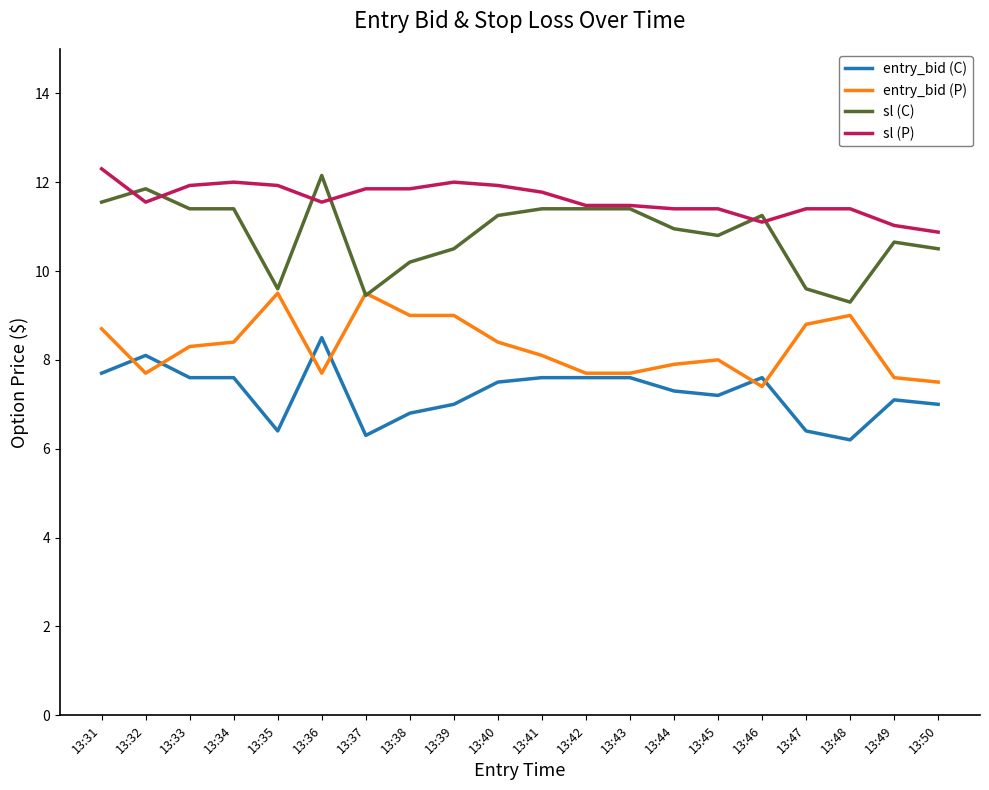

Which series has the largest total across all categories?

sl (P)